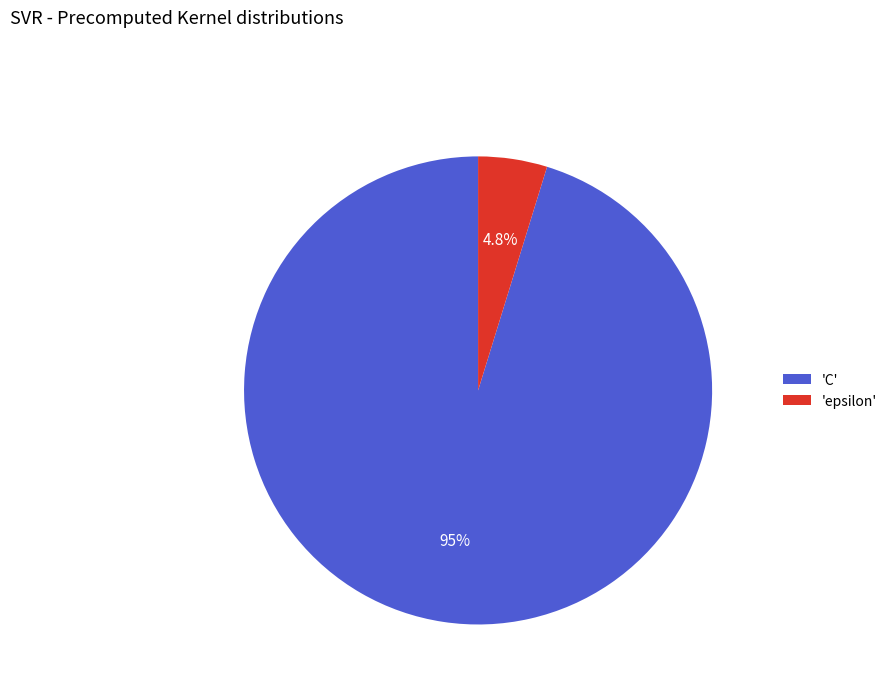

Which slice is the largest?

'C'